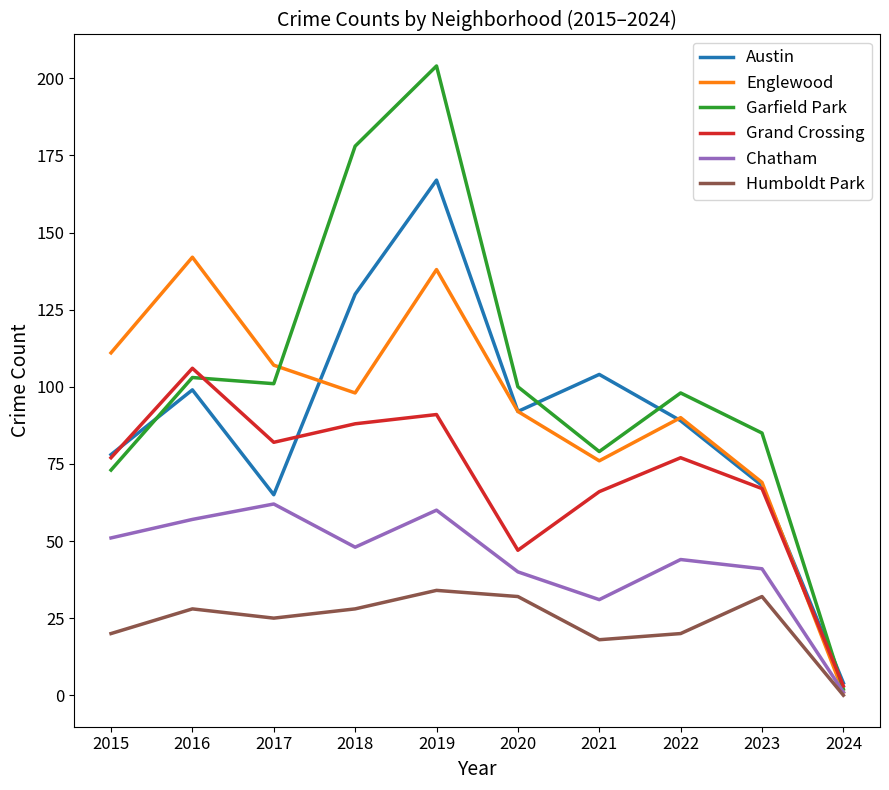

At which category does Grand Crossing reach its first local peak?

2016